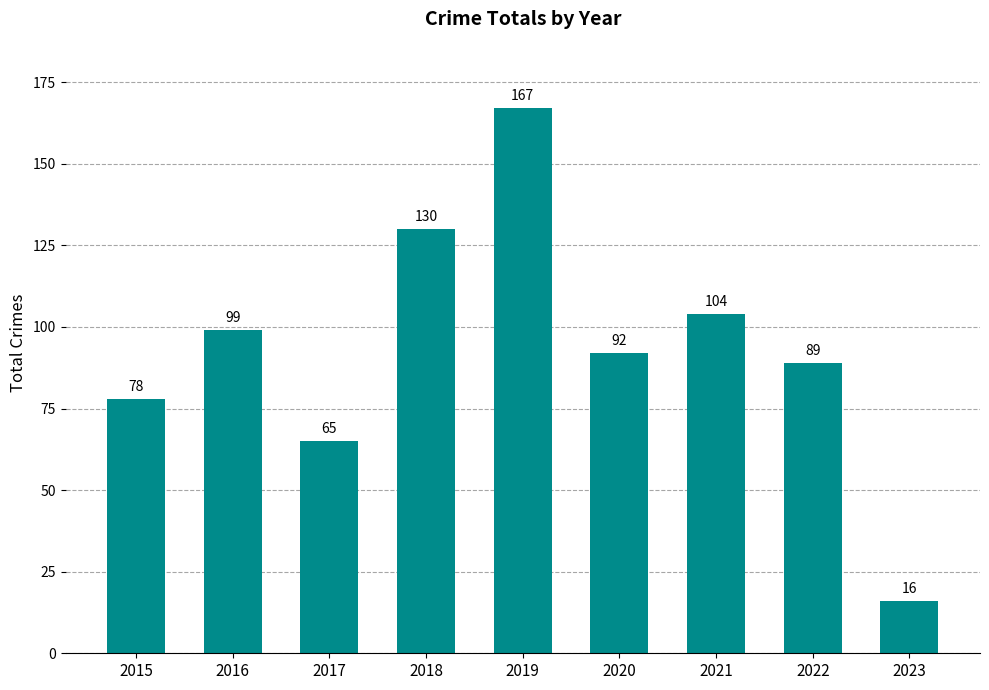

The chart shows a value of 157 at 2021. True or false?

False